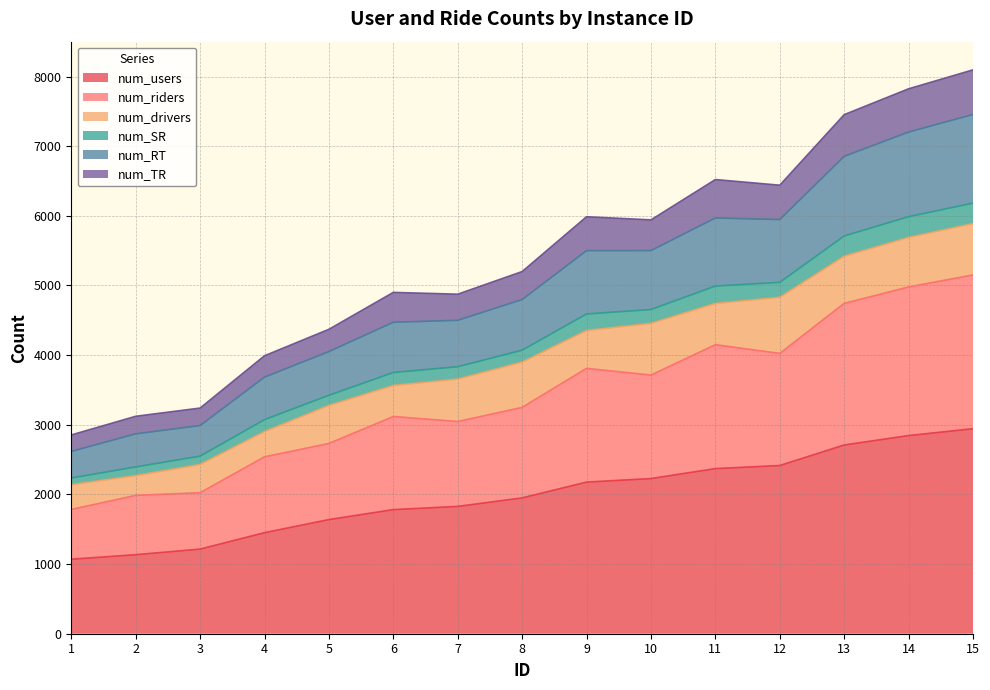

True or false: num_riders has a value of 1937 at 7.

False